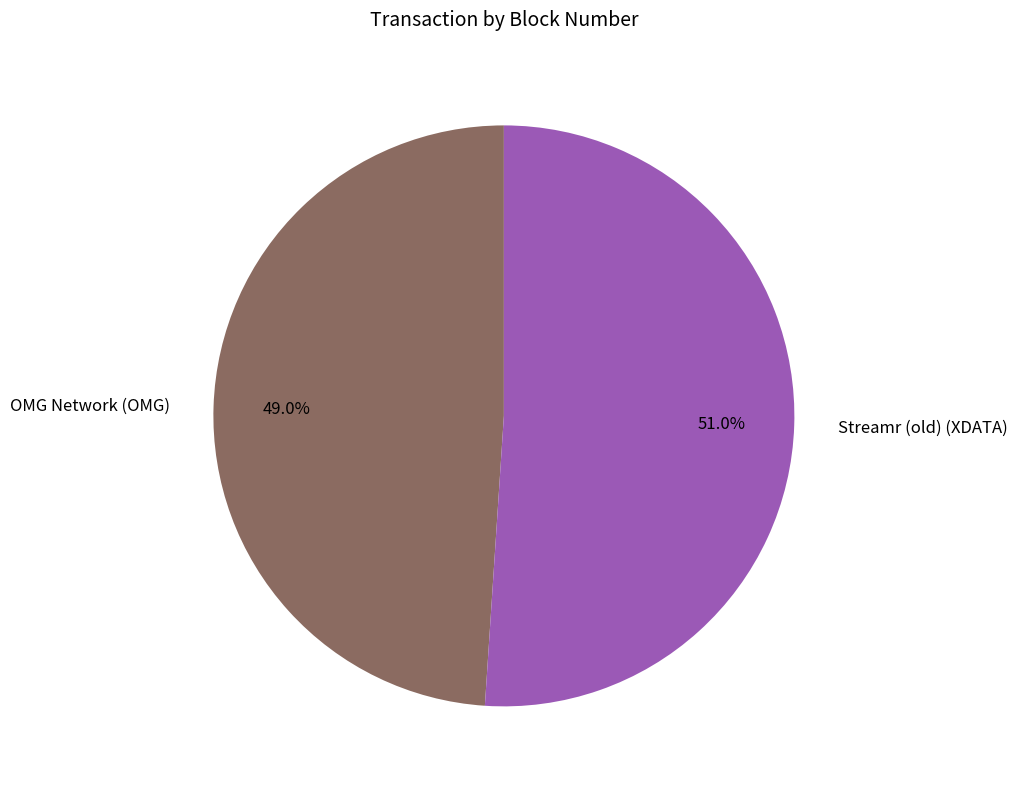

Is there a majority slice in this chart?

Yes